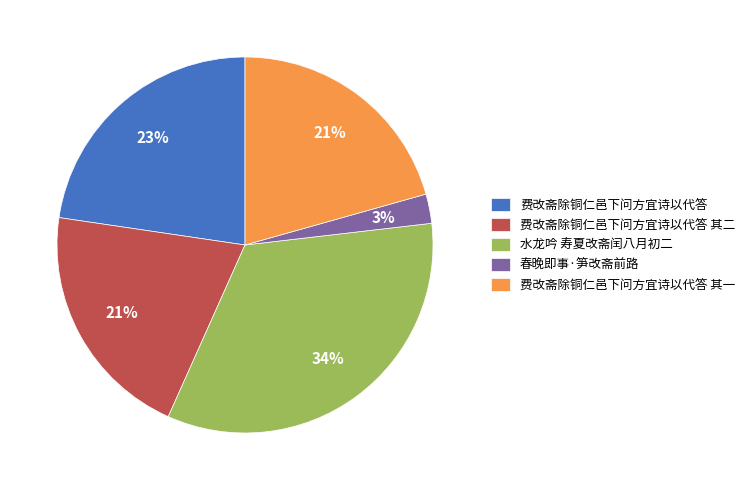

To the nearest percent, what is the difference between the 水龙吟 寿夏改斋闰八月初二 and 费改斋除铜仁邑下问方宜诗以代答 slice percentages?

11%